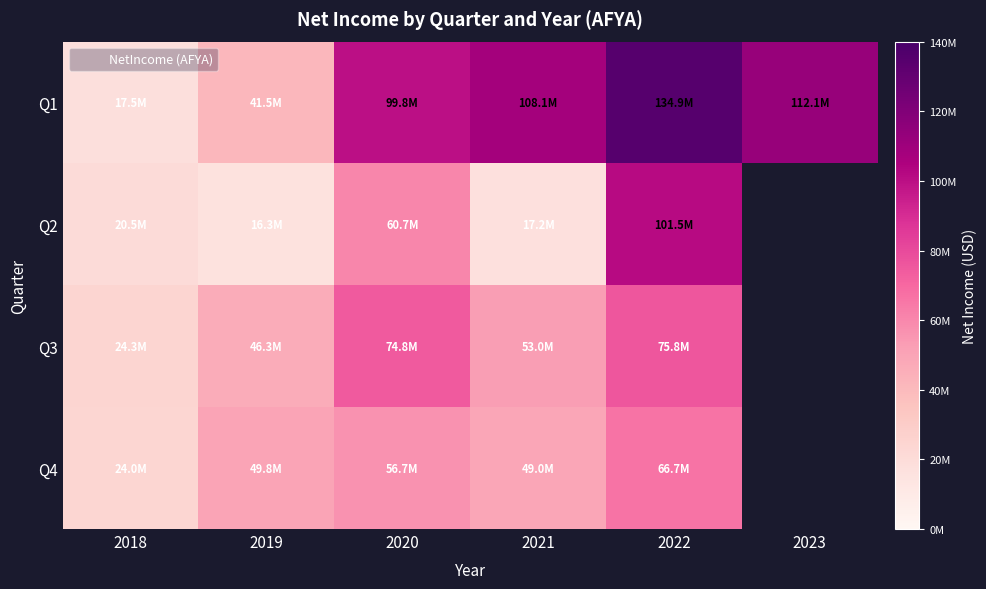

Is it true that Q2 equals 29531366.4 at 2021?

False